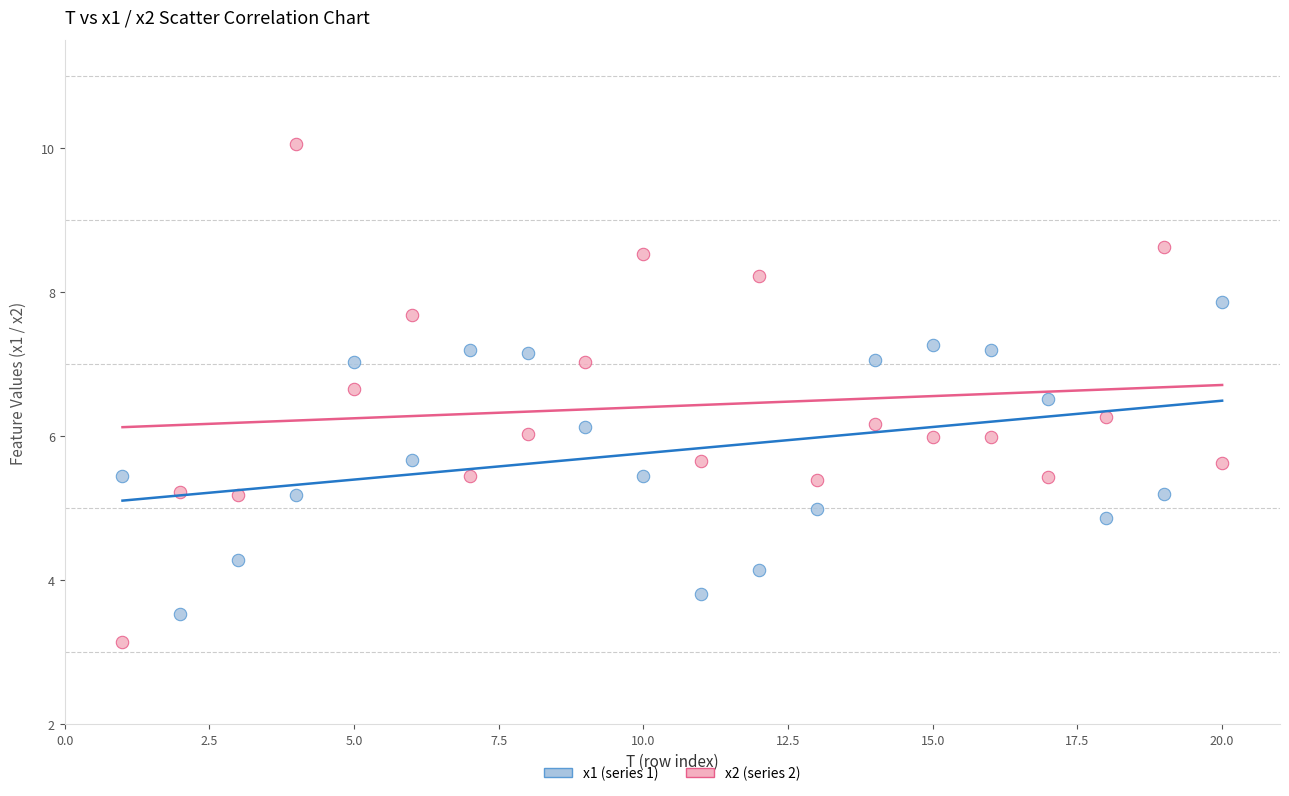

Which series contains the highest Y value?

x2 (series 2)